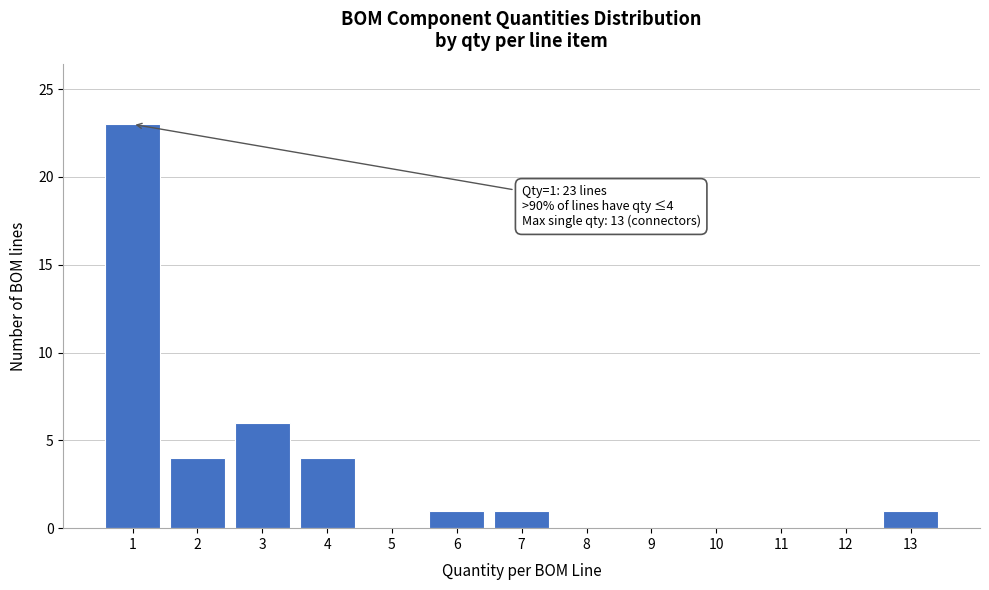

Reading right to left, list all the values displayed in this chart.

13=1	12=0	11=0	10=0	9=0	8=0	7=1	6=1	5=0	4=4	3=6	2=4	1=23